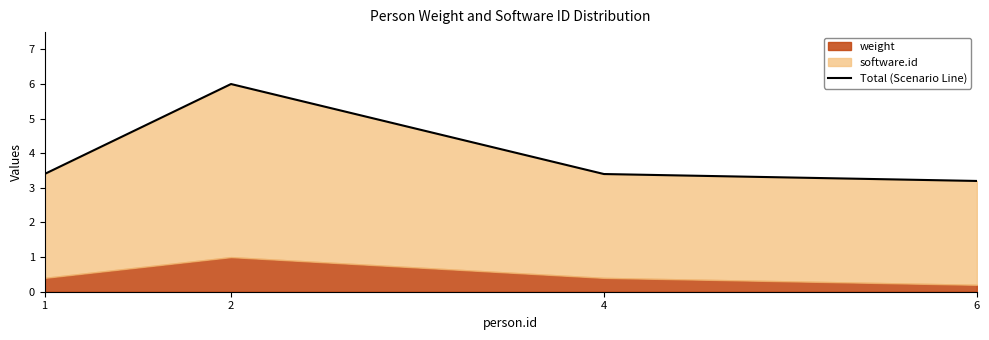

Reading right to left, extract all data points from this chart.

3.2	3.4	6.0	3.4